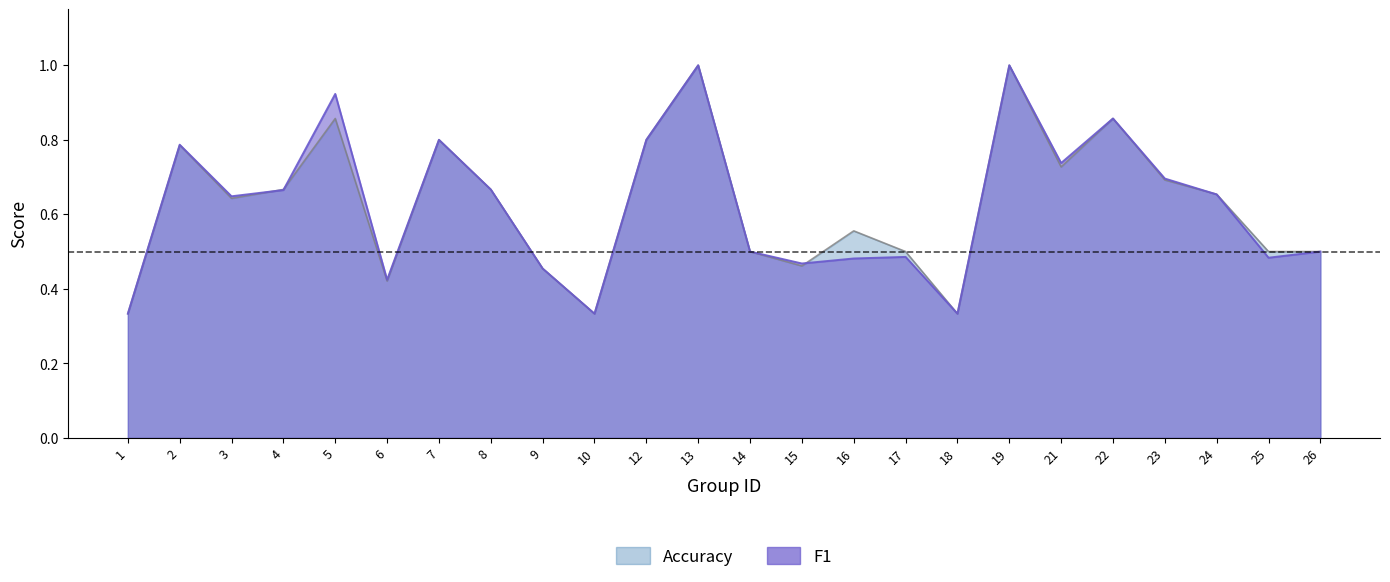

What are all the series names shown in the legend?

f1, accuracy